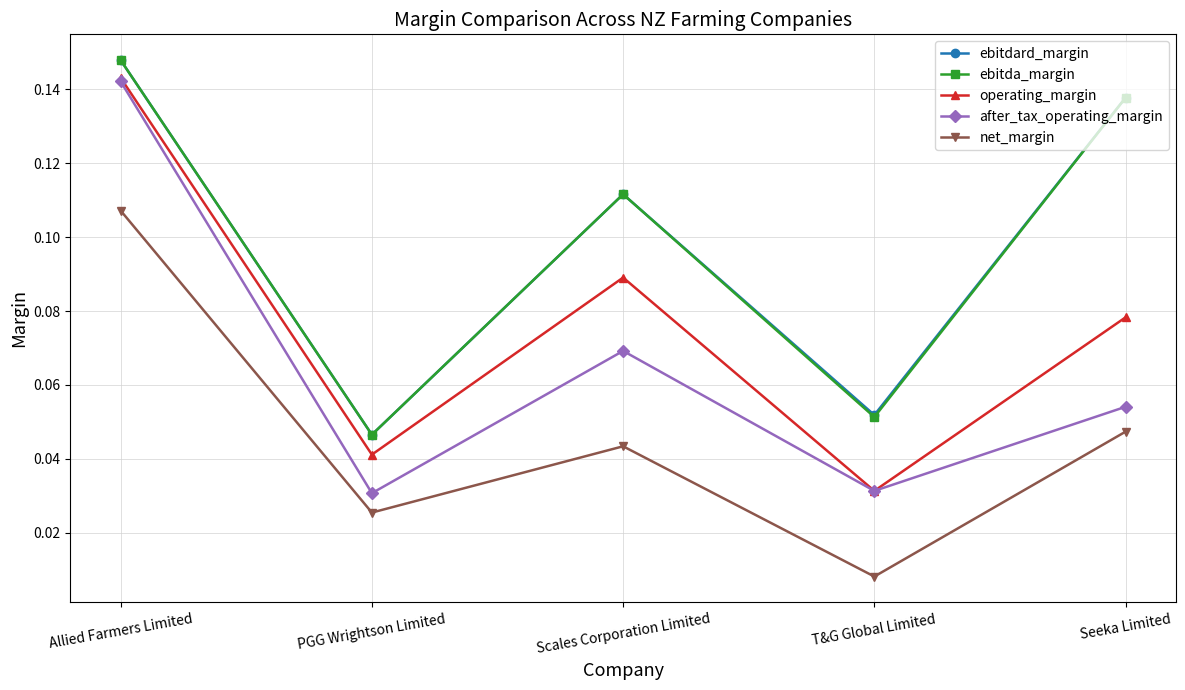

What are all the series names shown in the legend?

ebitdard_margin, ebitda_margin, operating_margin, after_tax_operating_margin, net_margin